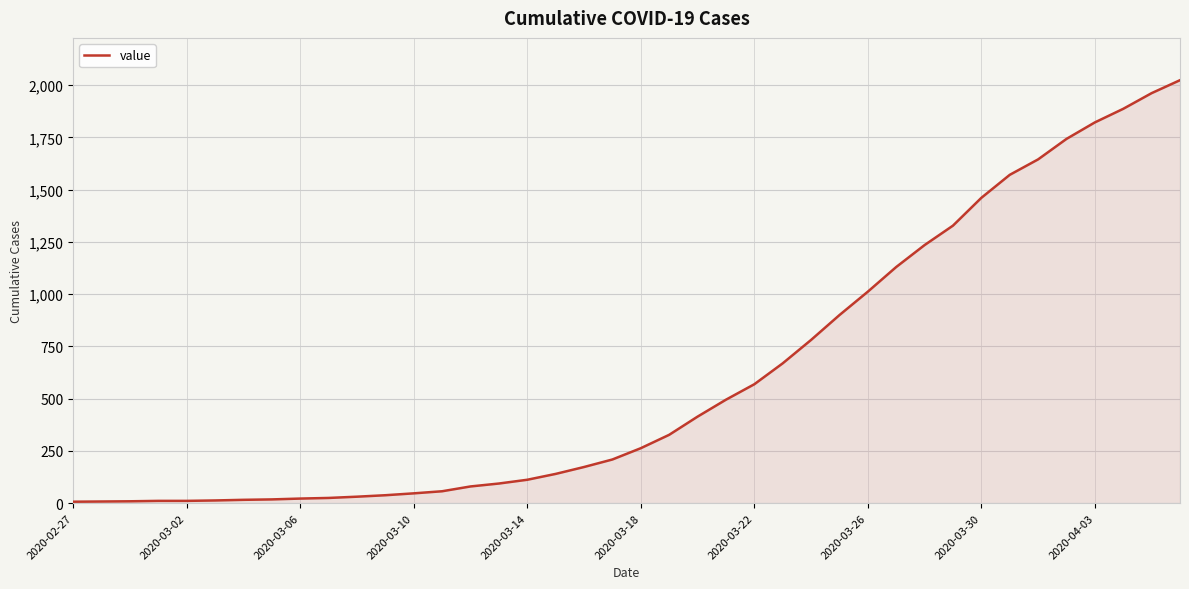

How many lines are shown in the chart?

1